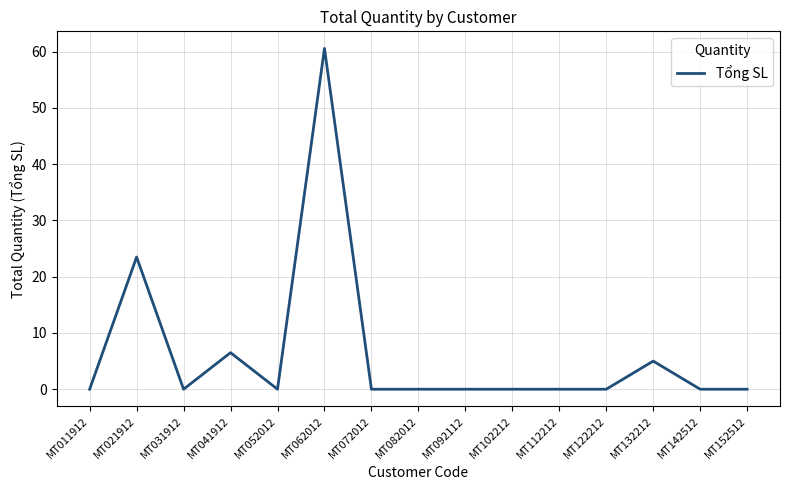

At which label is the value closest to 30?

MT021912